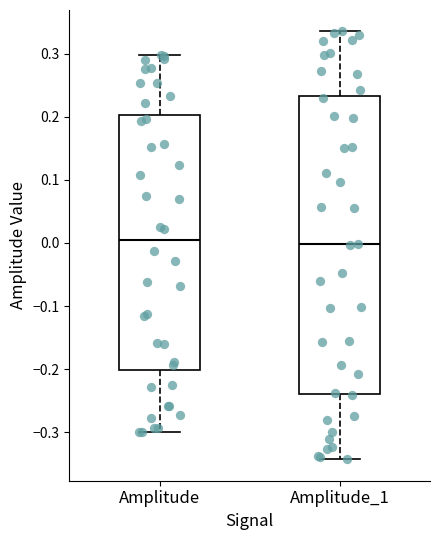

Where does the upper whisker of the box for Amplitude_1 end on the y-axis? The values are not printed on the chart, so give them approximately, as read against the axis.

0.34